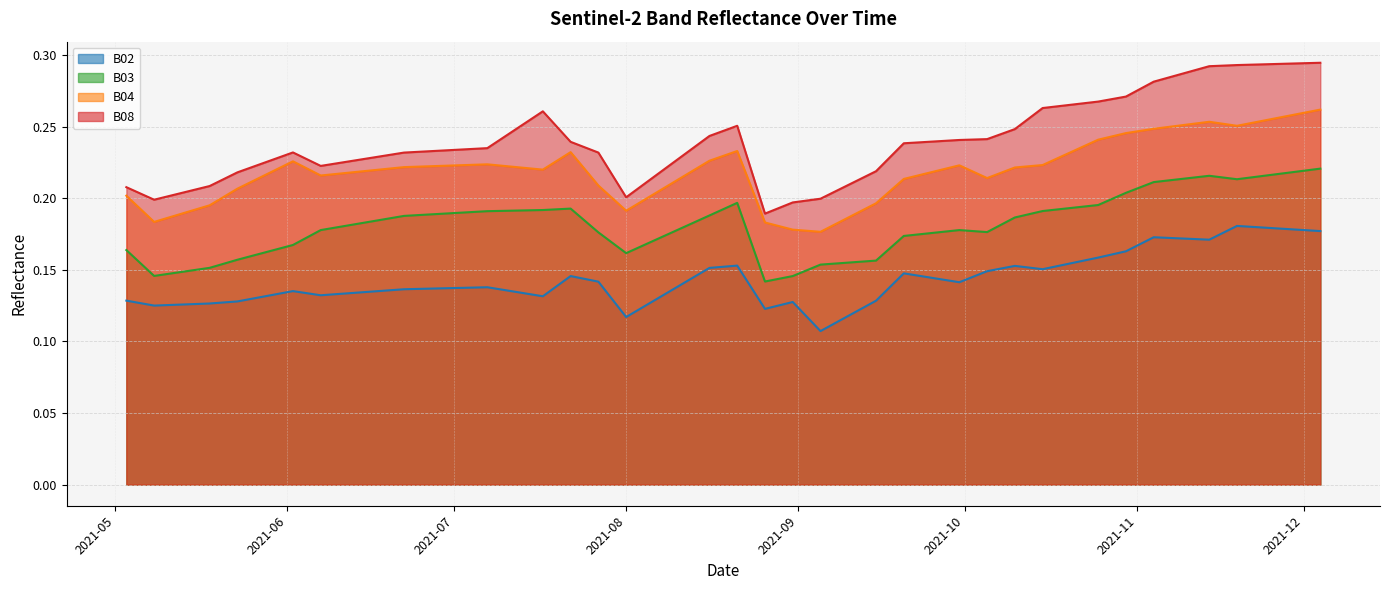

At how many categories does at least one series exceed 0?

40